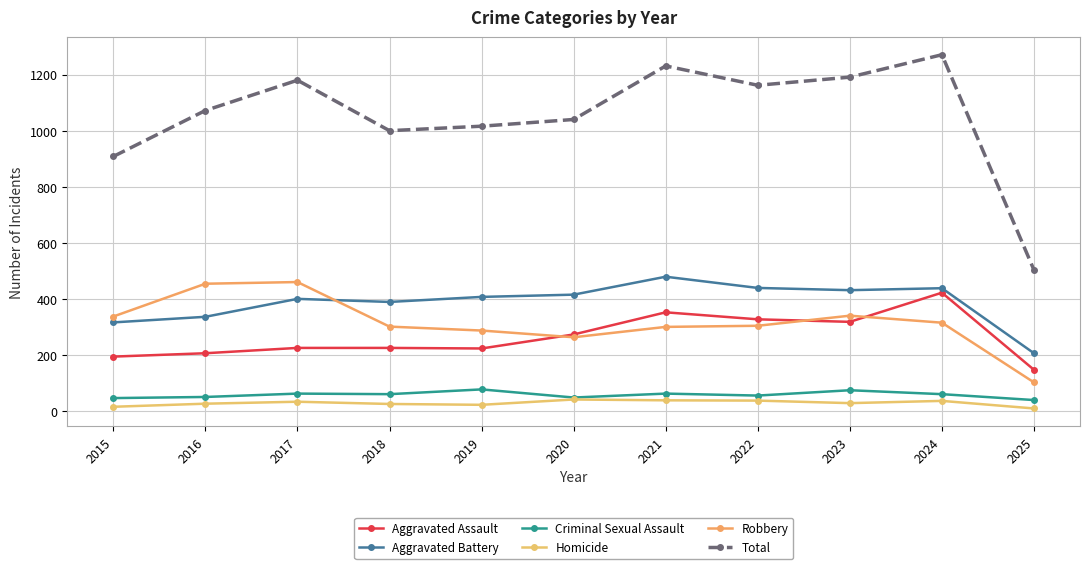

How many series are shown in this chart?

6